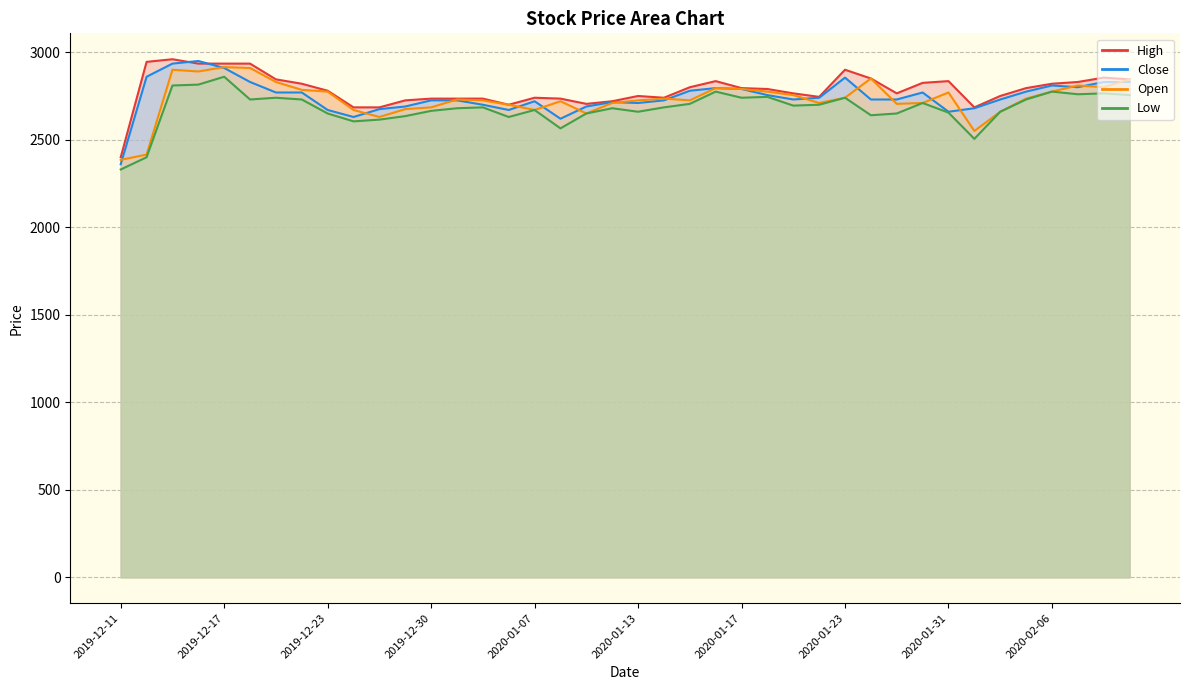

At 2020-02-07, list the series in order from smallest to largest.

Low, Close, Open, High